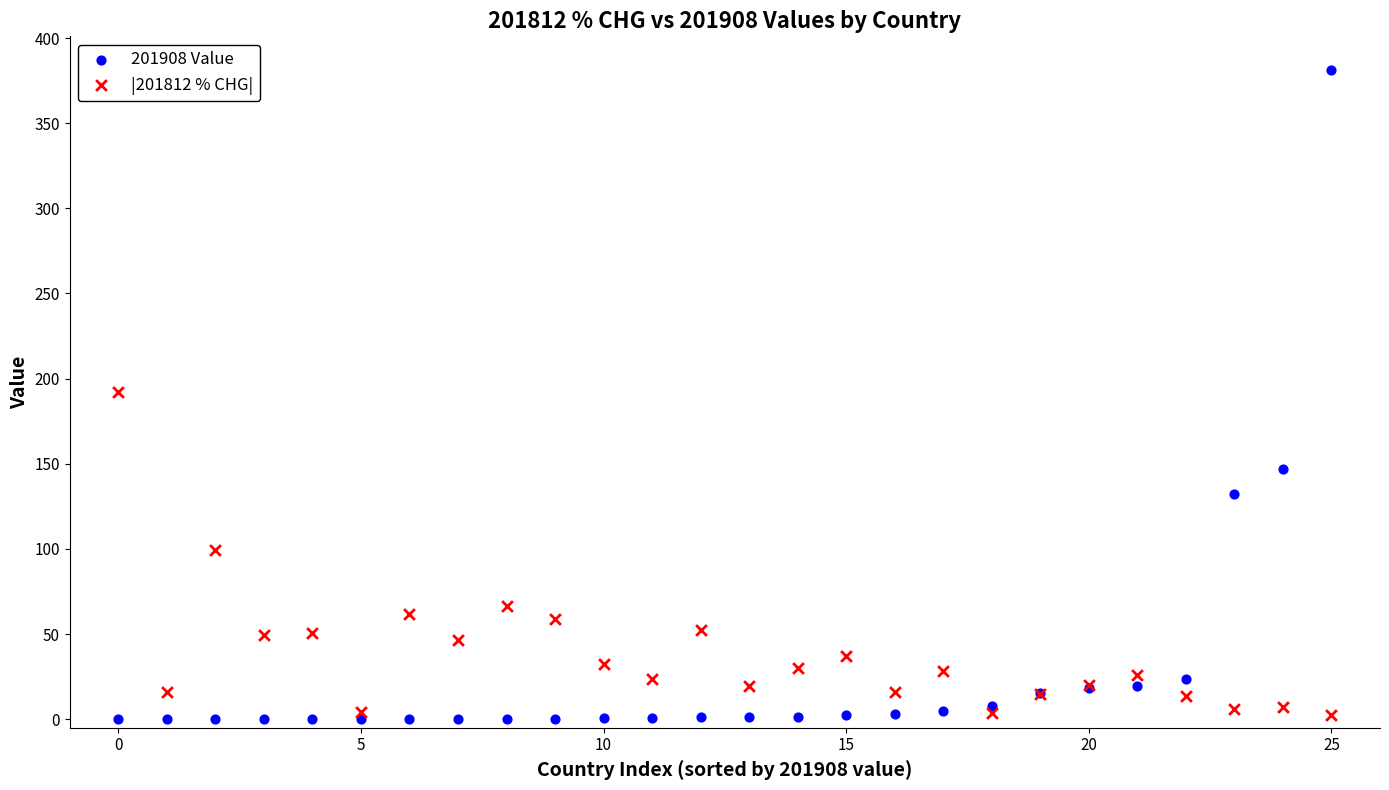

Which series reaches the maximum Y coordinate?

201908 Value